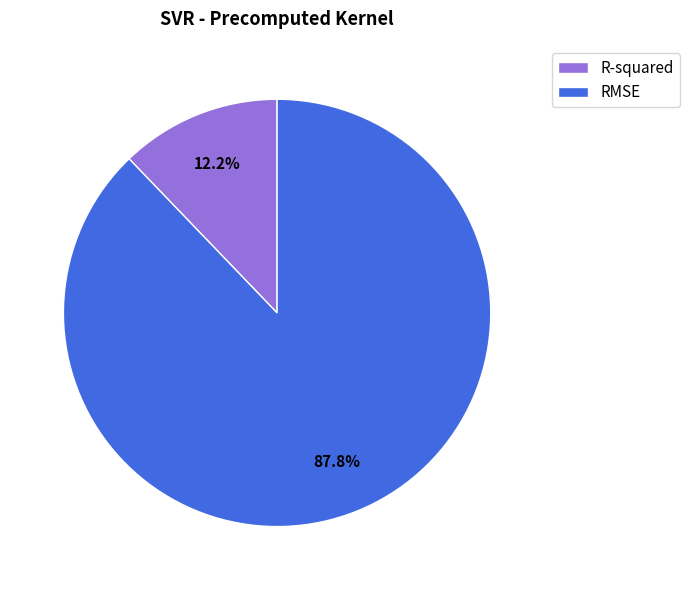

To the nearest percent, what is the difference between the largest and smallest slice percentages?

76%